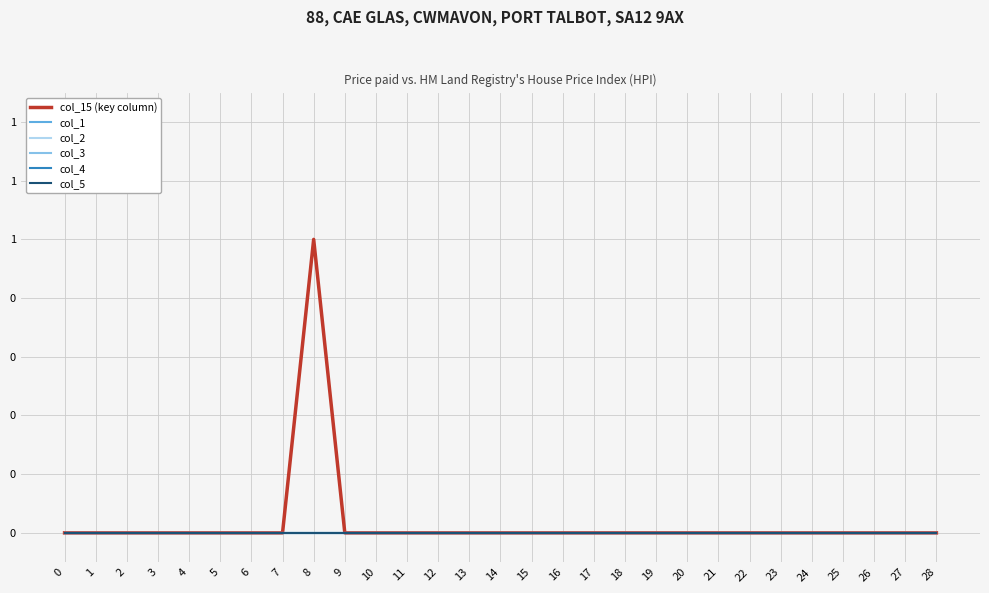

At which category does the chart reach its peak across all series?

8